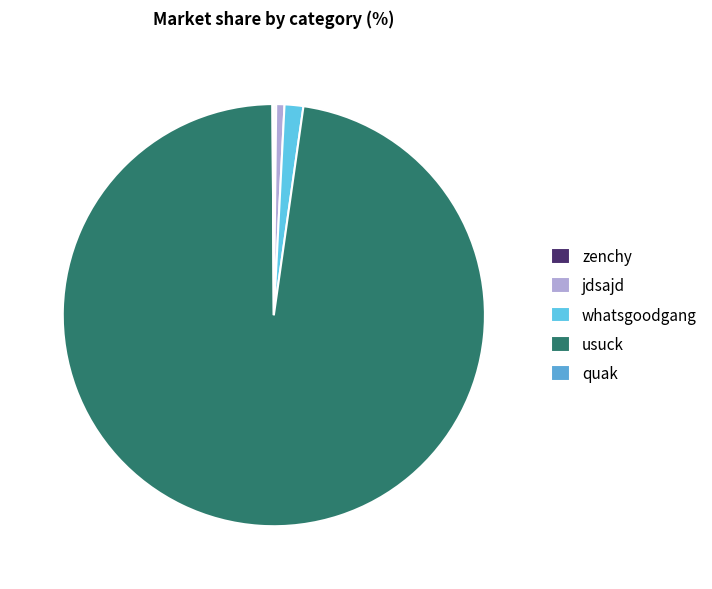

How many slices are in this pie chart?

5